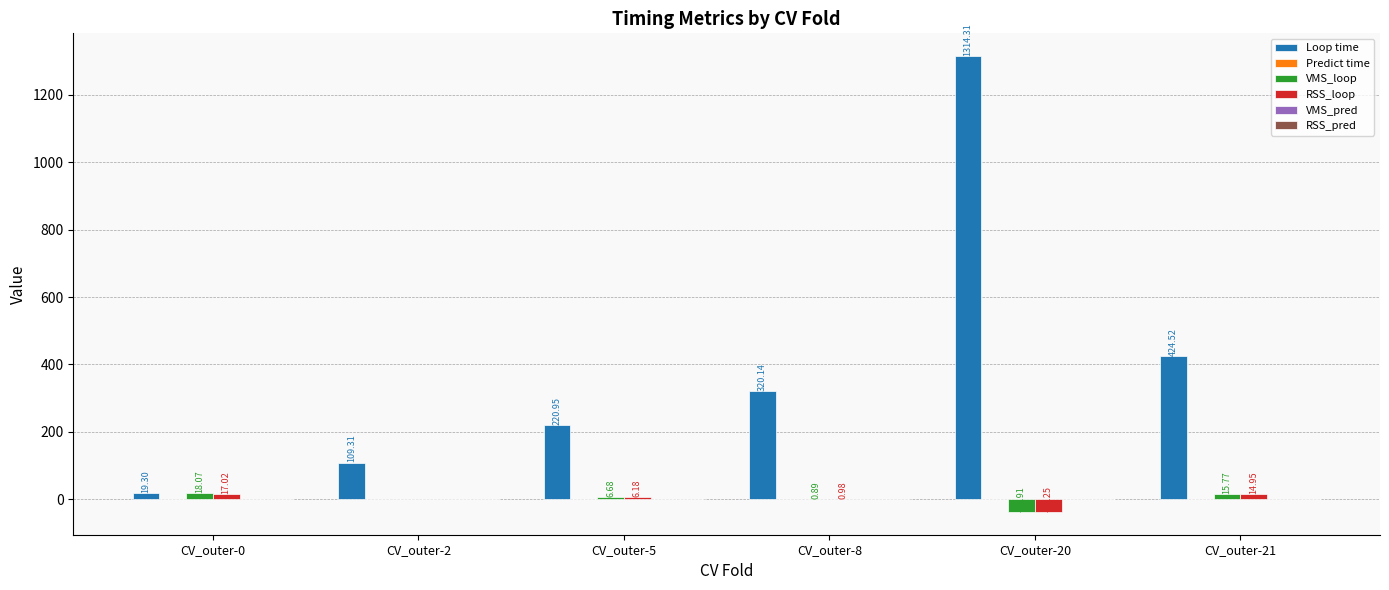

What is the sum of all RSS_loop values?

2.2